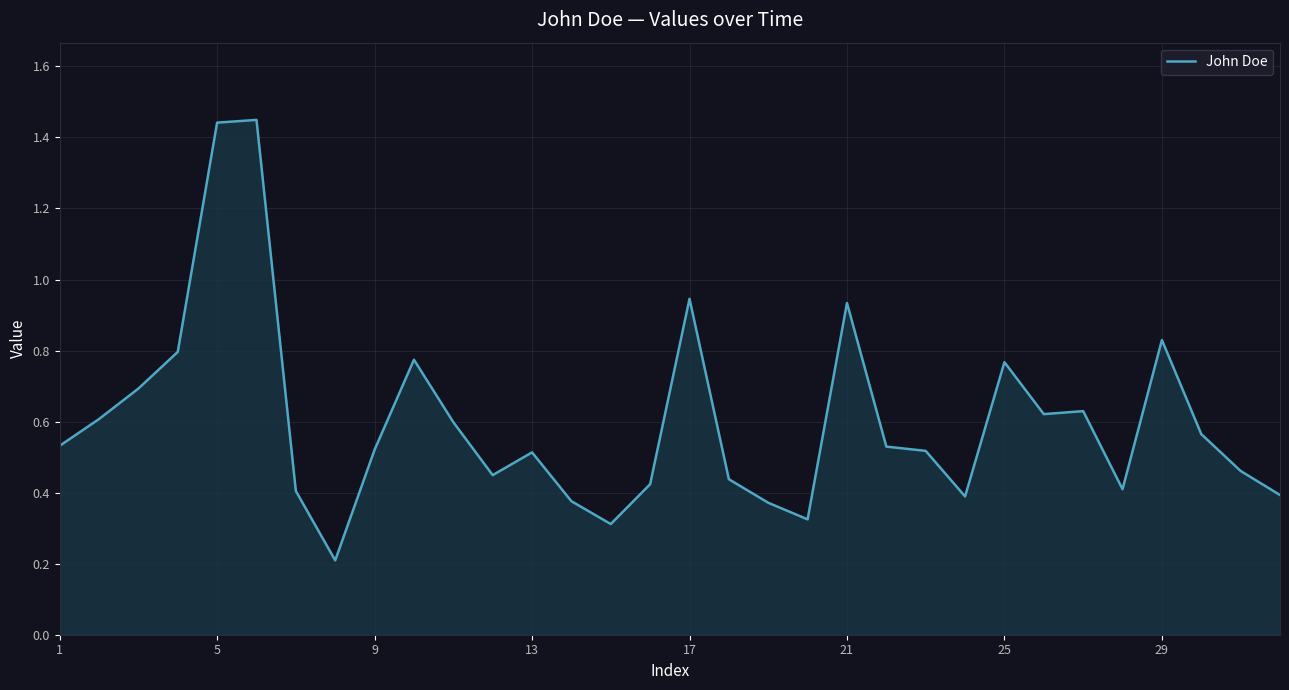

What is the sum of all values?

19.2